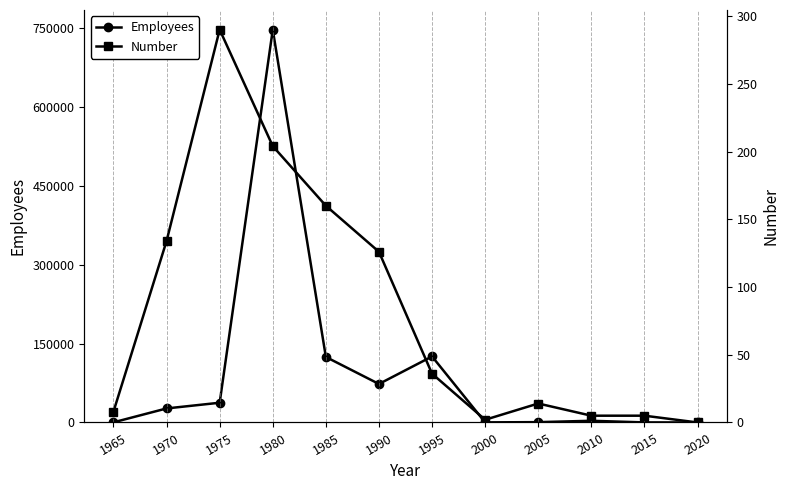

At which label does Number reach its minimum?

2020